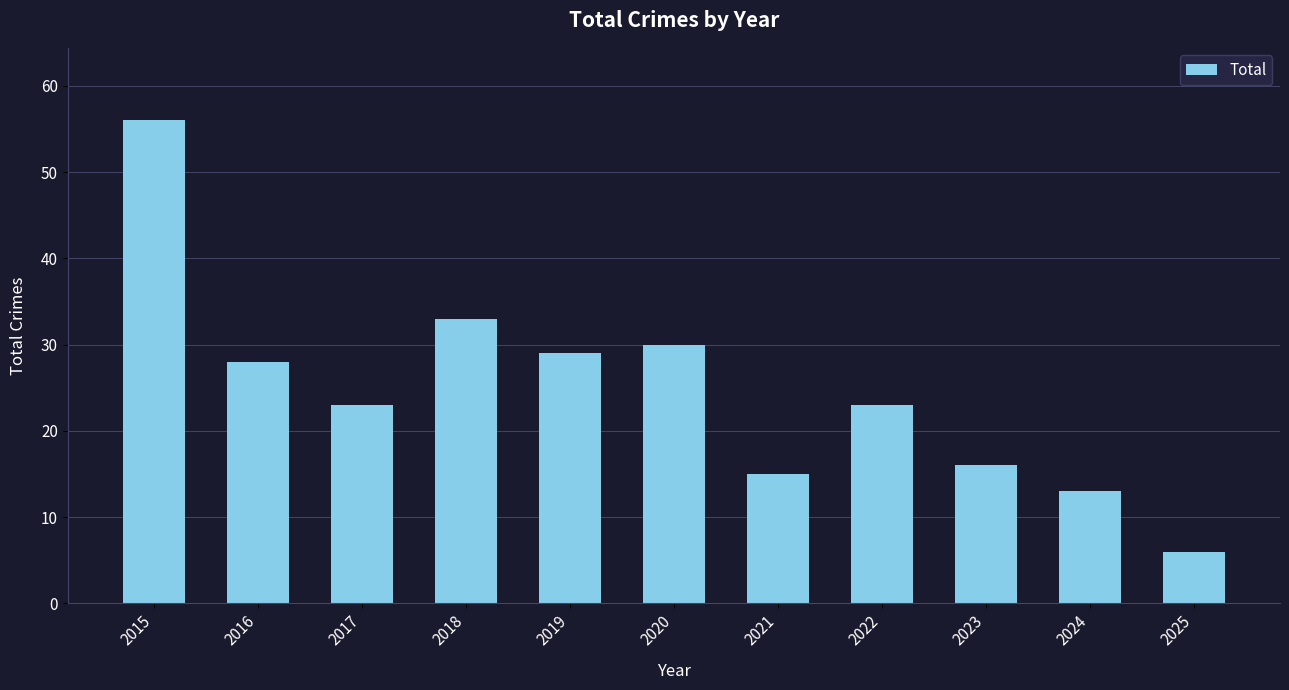

What is the greatest value displayed?

56